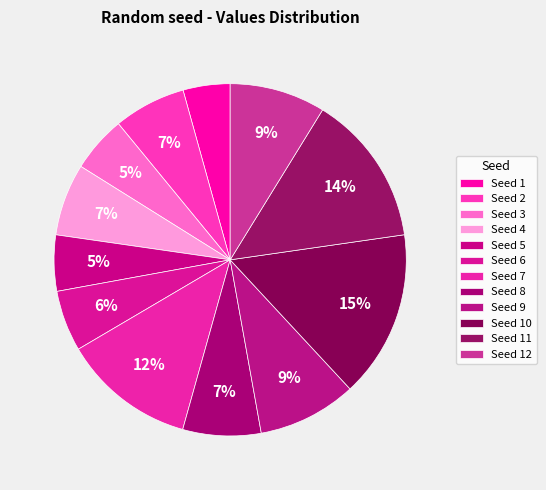

Which slice is the smallest?

Seed 1